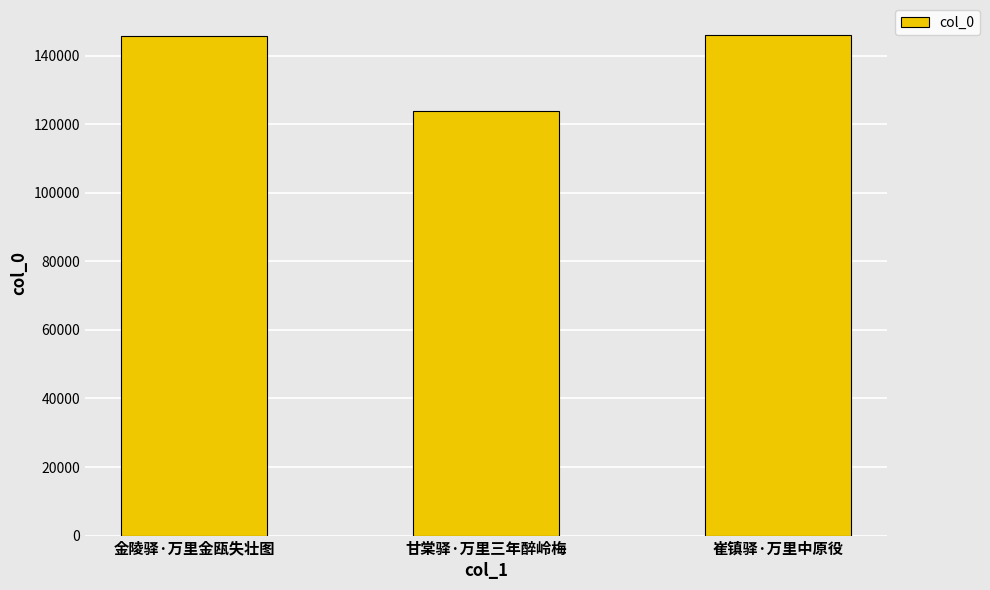

What is the value of the 1st bar from the left?

145857